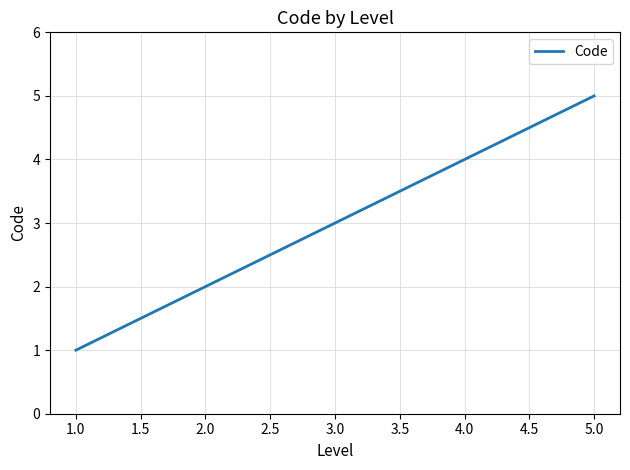

Does the chart have visible grid lines?

Yes